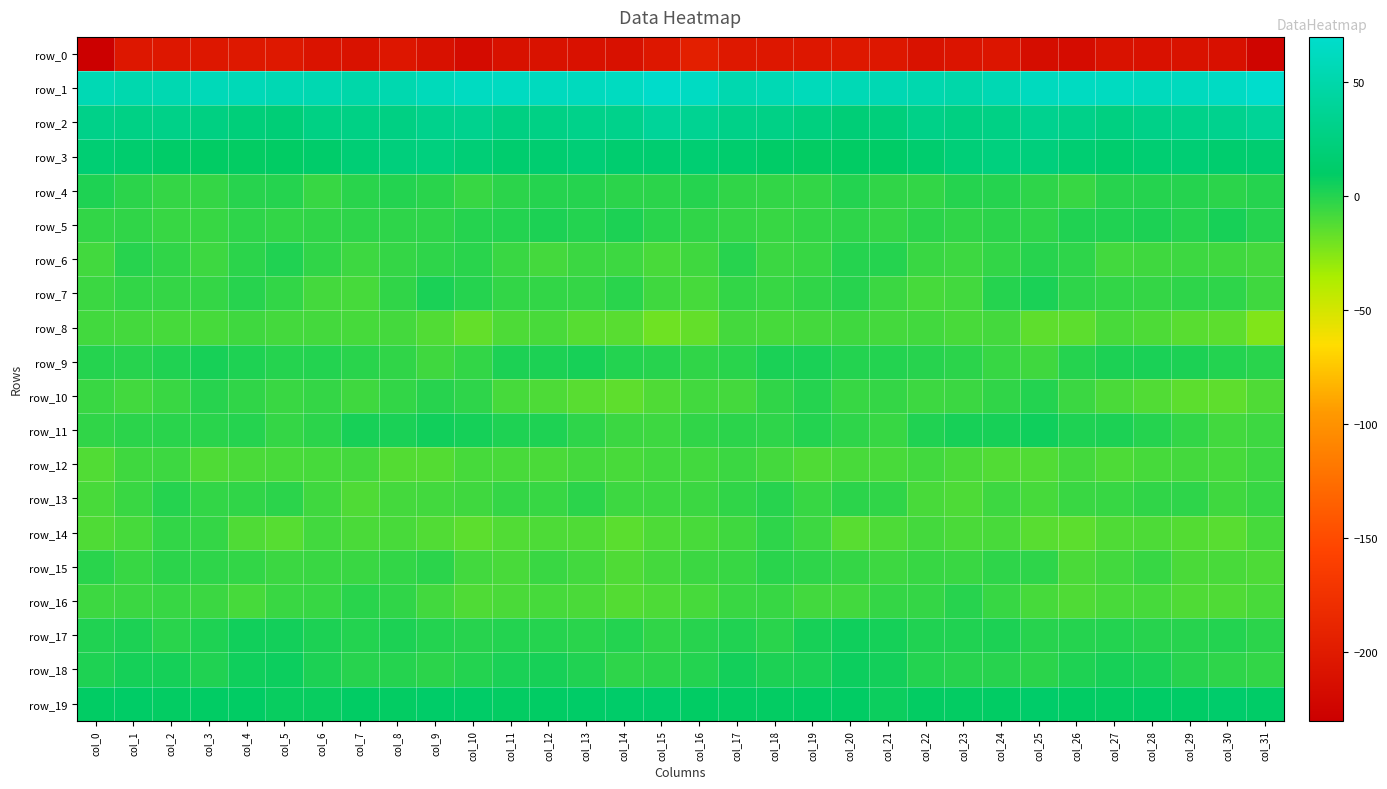

Which series has the largest range (max minus min)?

row_0